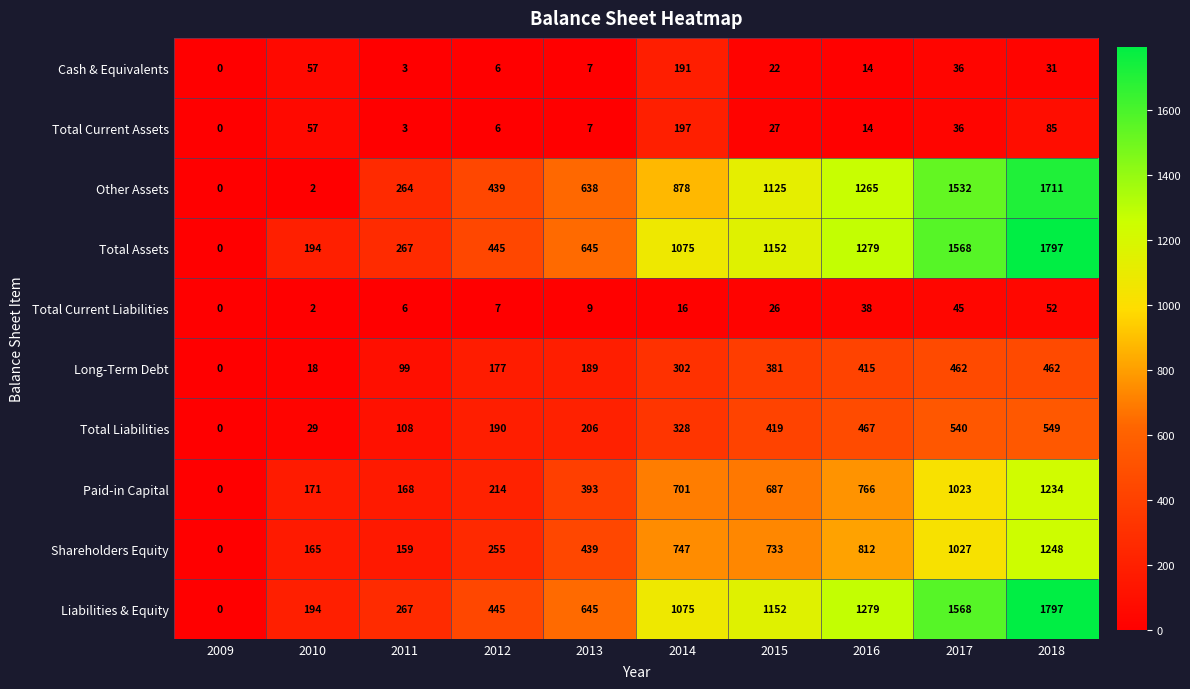

Which category has the highest value across all series?

2018